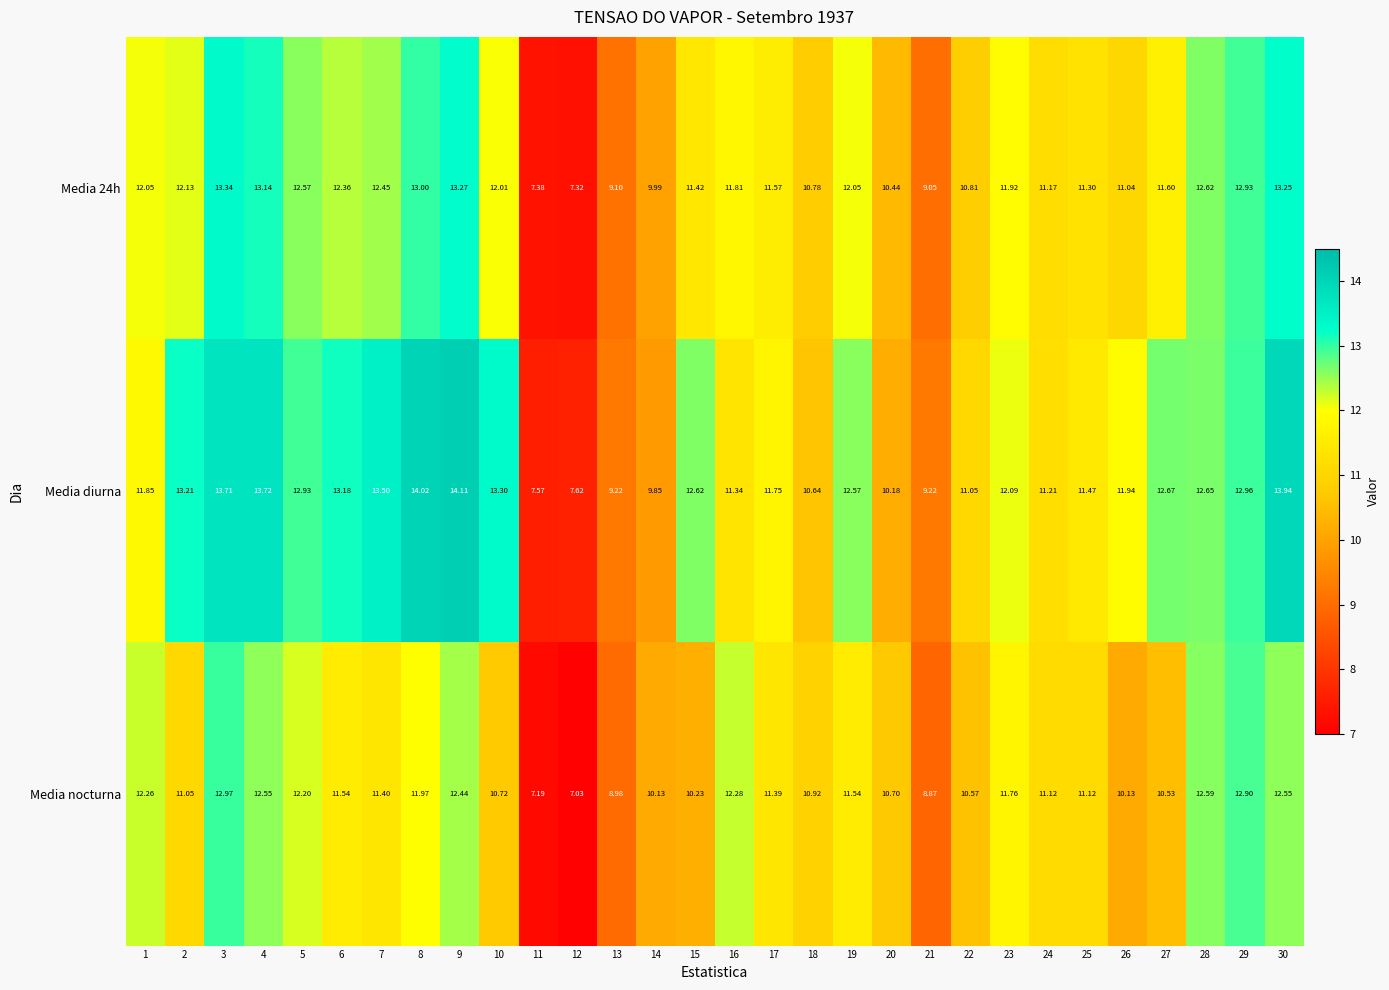

Between 18 and 22, which series saw the biggest shift?

Media diurna